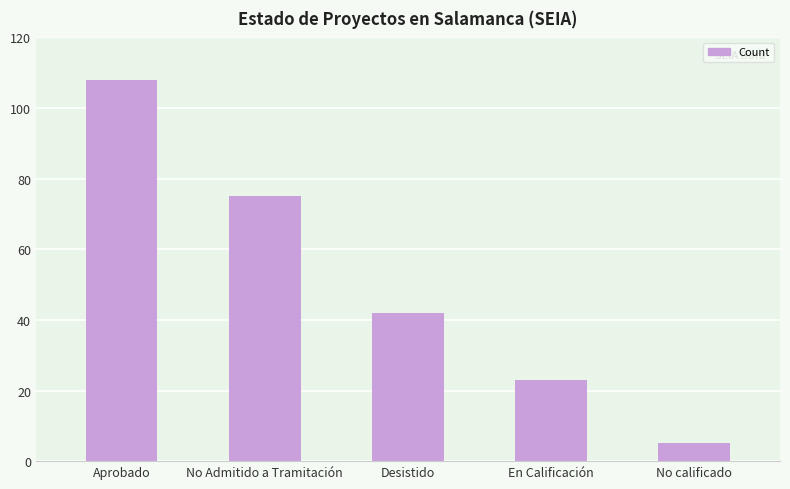

What is the ratio of the value at Aprobado to the value at No Admitido a Tramitación?

1.4